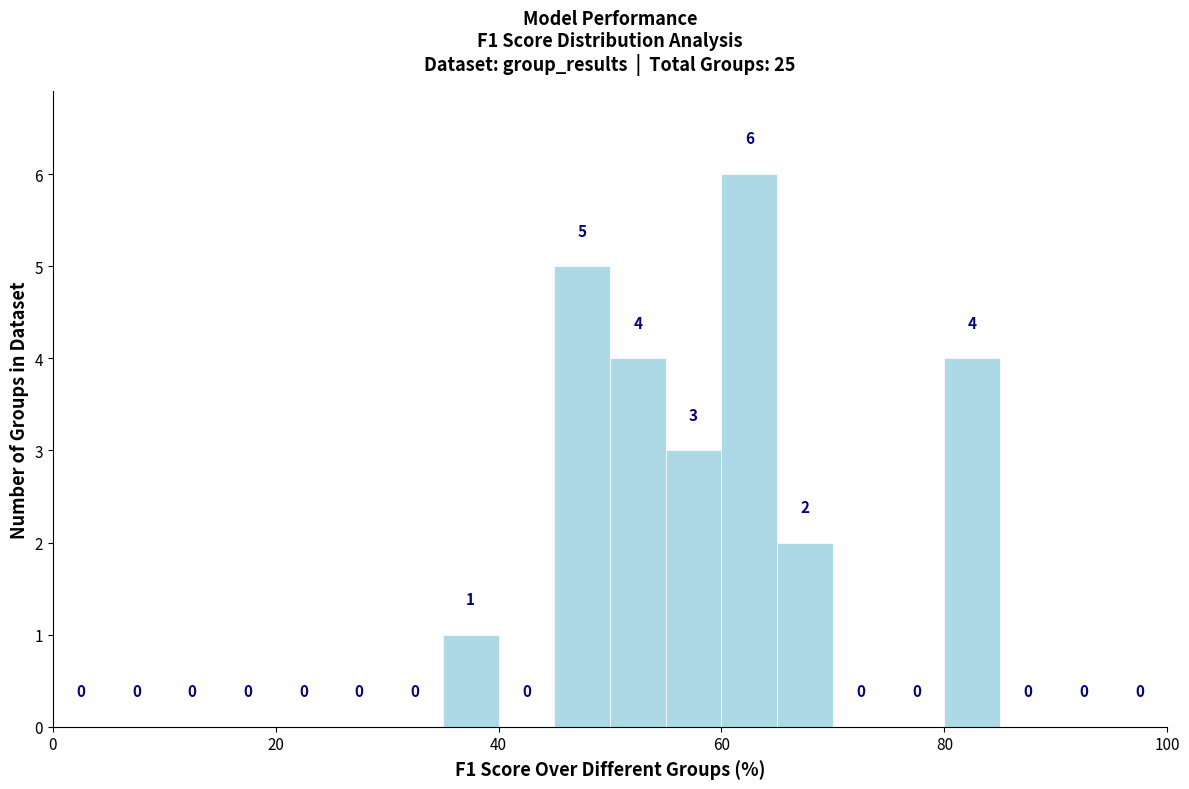

Read against the x-axis, roughly where is the centre of the tallest bar?

62